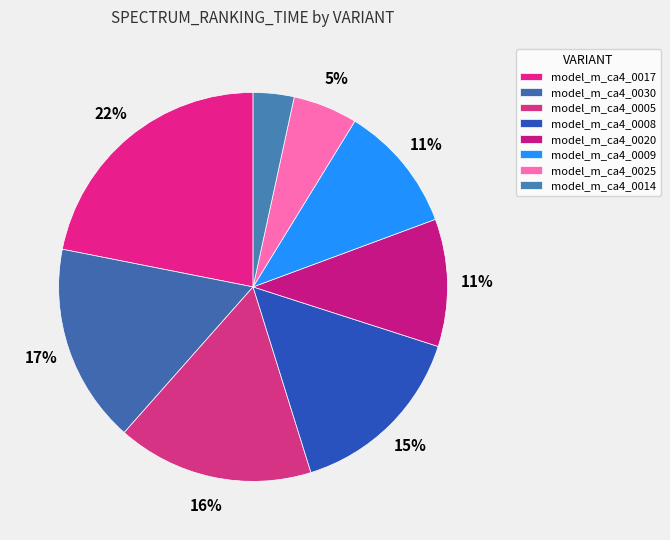

Count the number of slices in the pie.

8